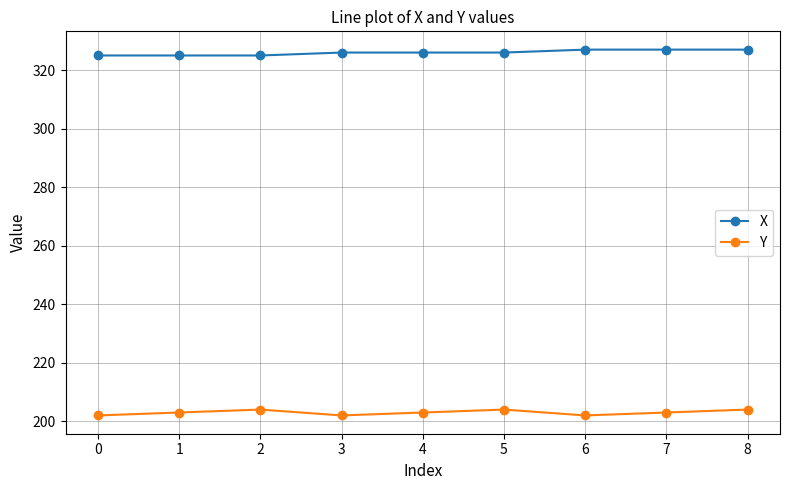

What is the highest value of the Y series?

204